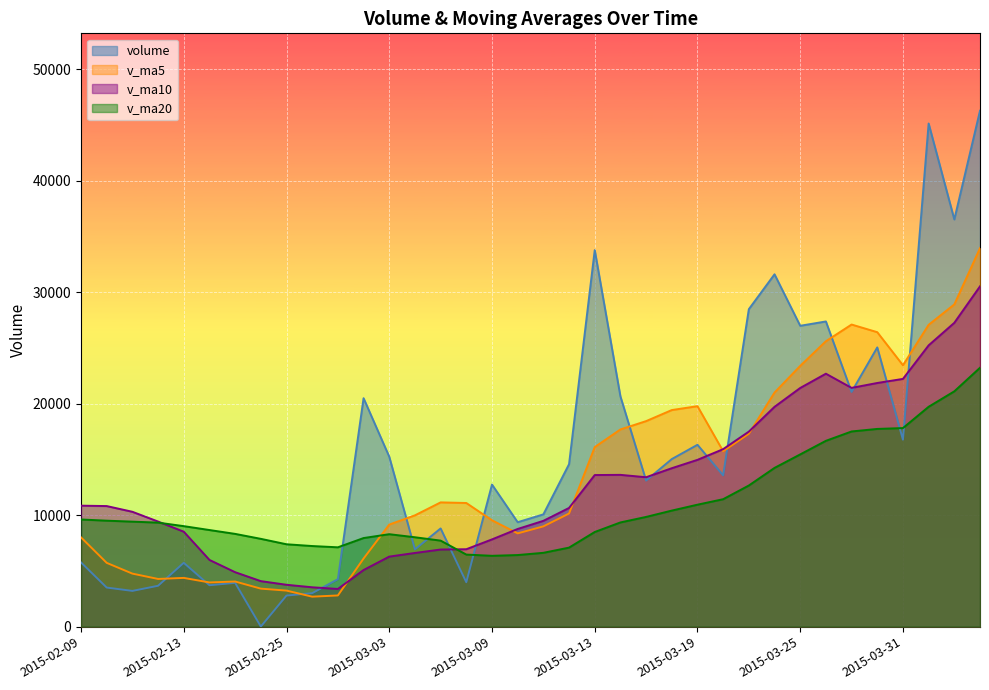

What is the value of the volume point at the 28th from the left?

31606.3